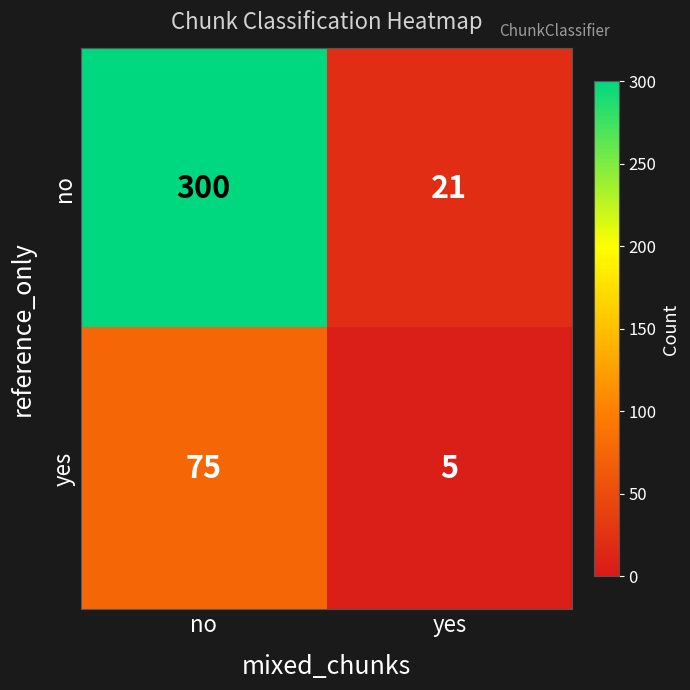

List the series in order of their peak value, lowest first.

yes, no